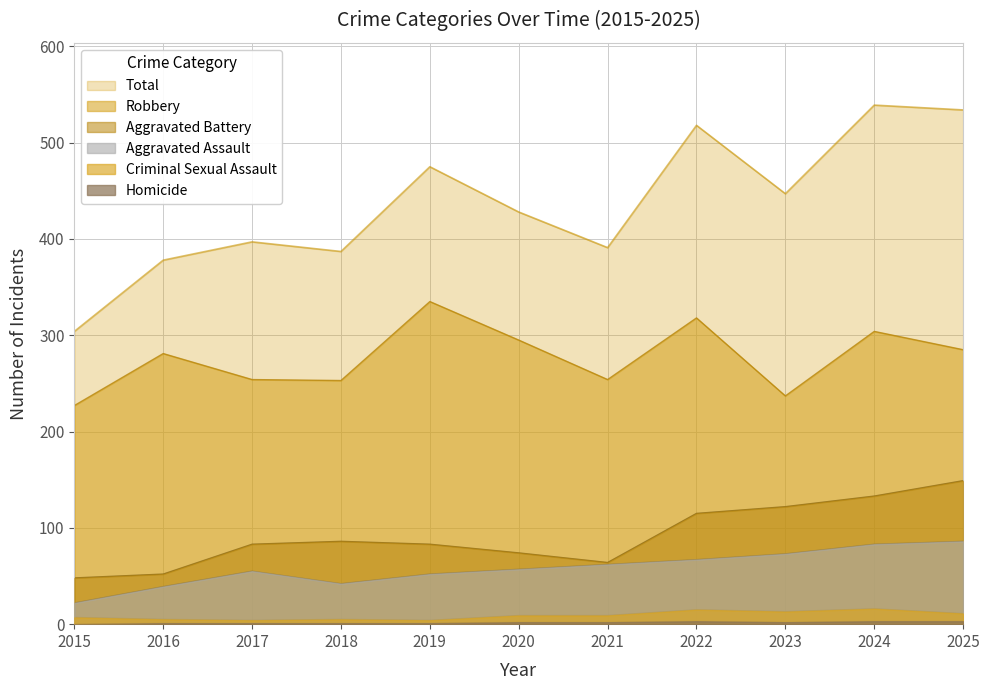

What is the spread (max minus min) of values at 2020?

426